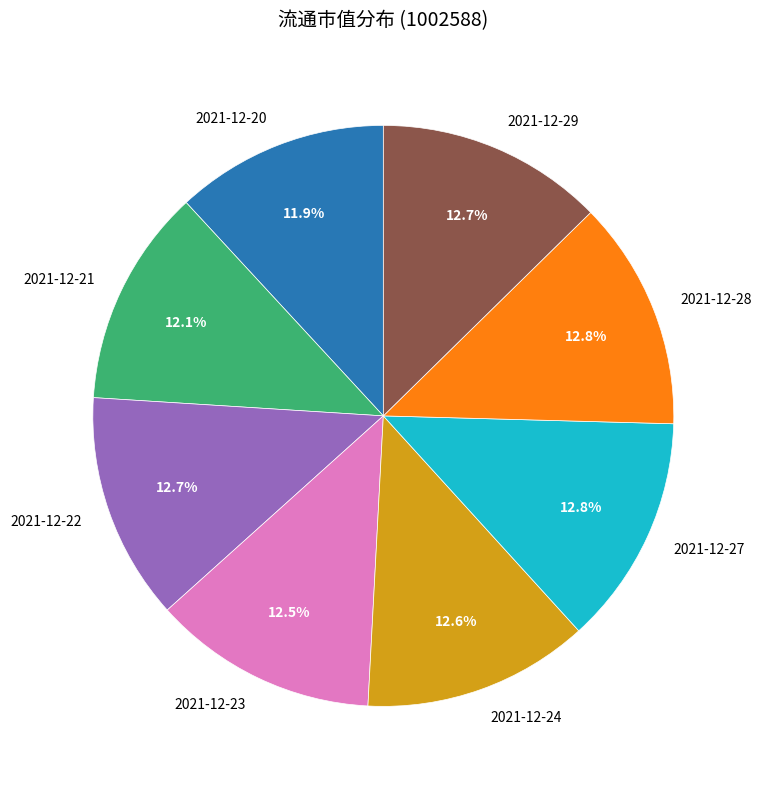

Approximately how many times larger is the value at 2021-12-22 compared to 2021-12-28?

1.0